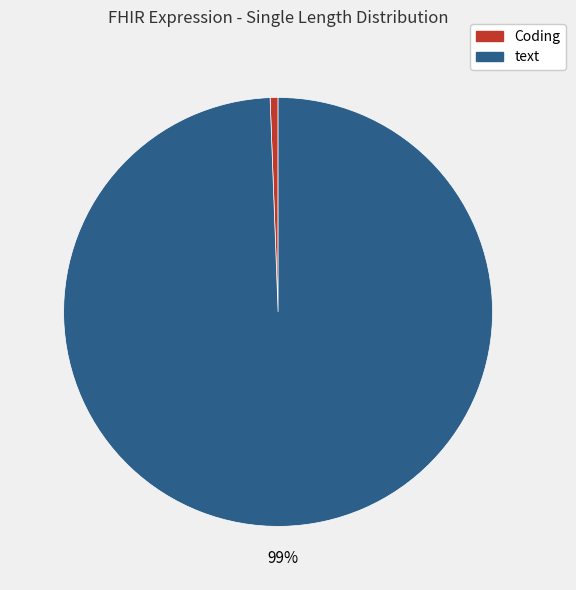

To the nearest percent, what is the combined percentage of Coding and text?

100%